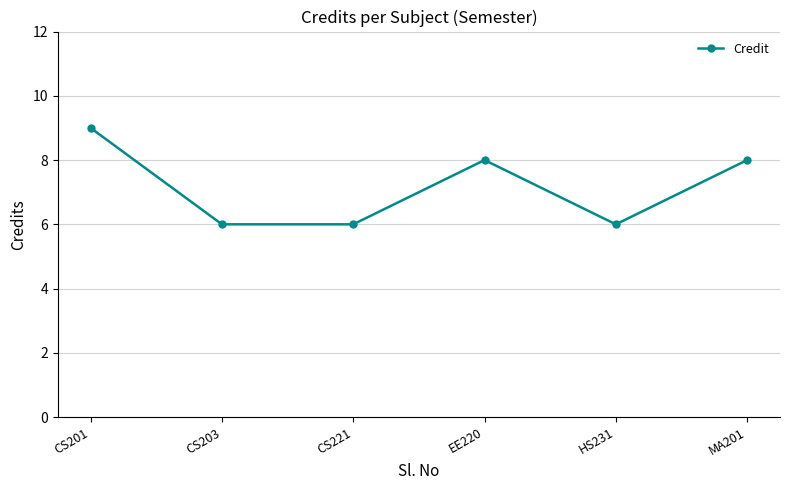

What is the ratio of the value at CS201 to the value at CS203?

1.5